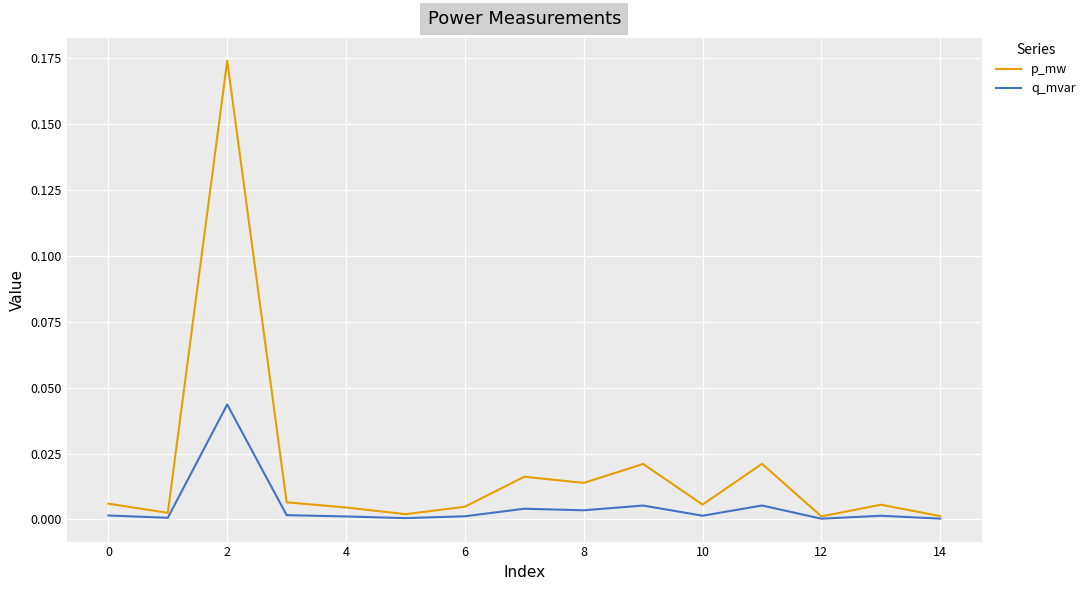

Which series has the widest spread of values?

p_mw